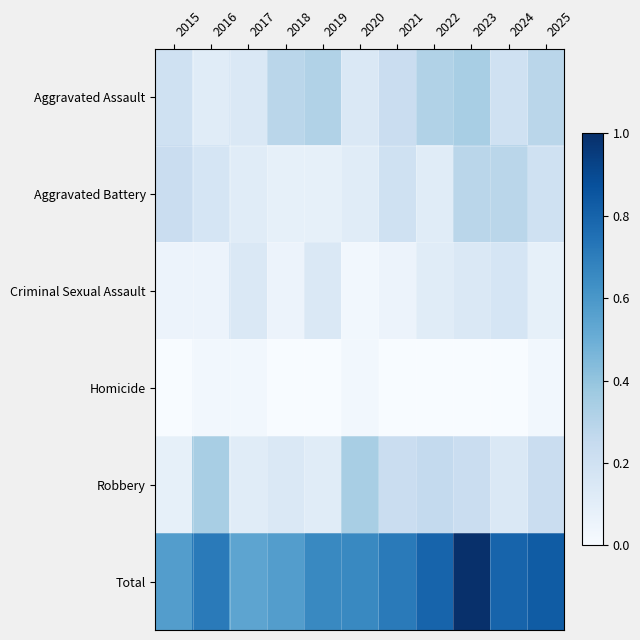

How many distinct data groups are displayed?

6